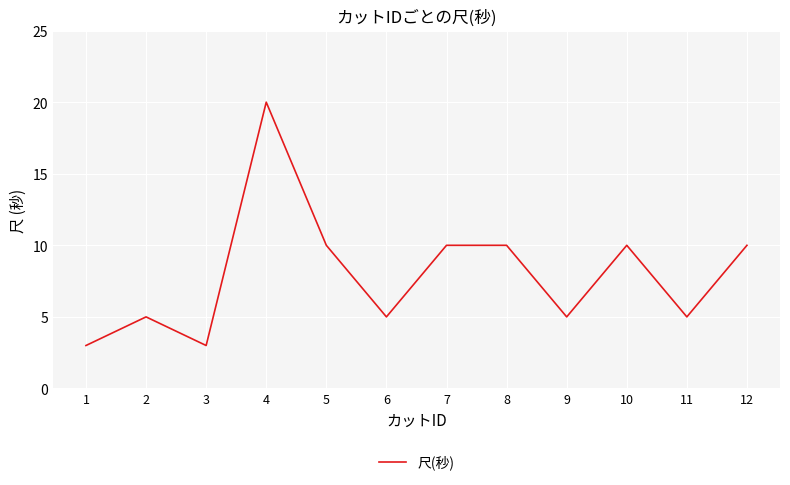

Where is the first local maximum?

2